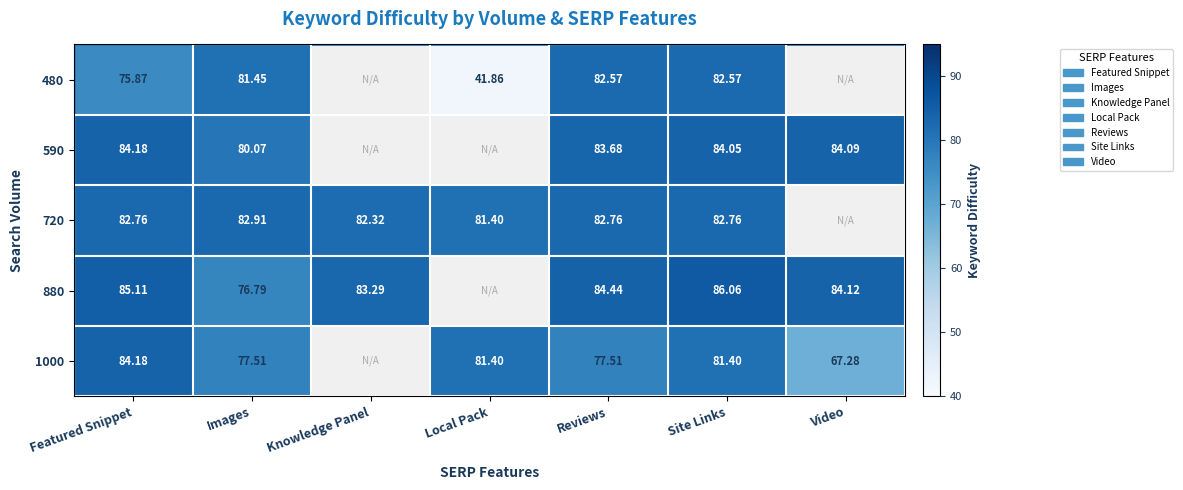

Is the value of 720 at Images greater than the value of 590 at Images?

Yes